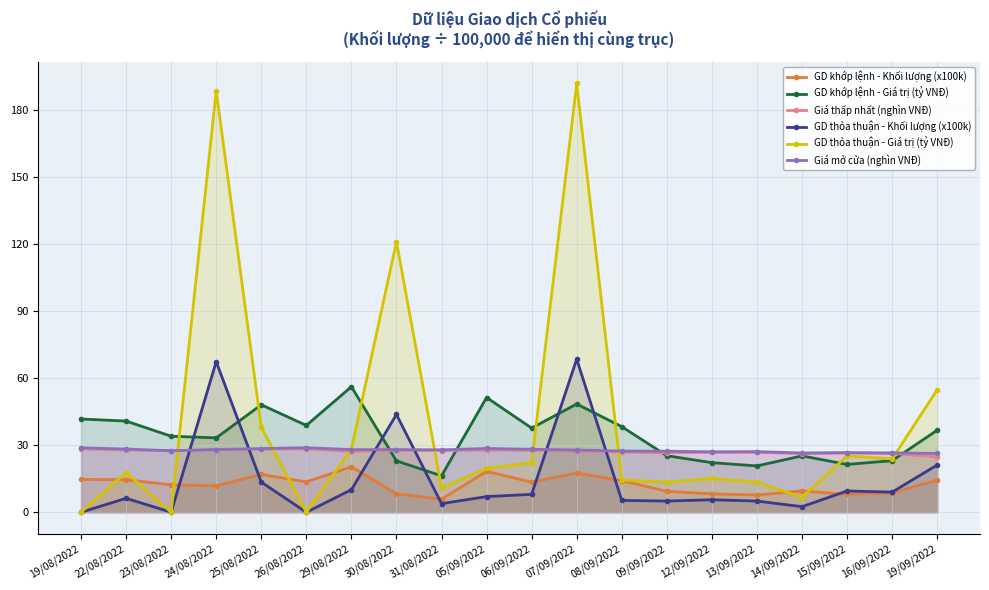

In GD thỏa thuận - Khối lượng (x100k), how many points are higher than both neighbors (excluding endpoints)?

6